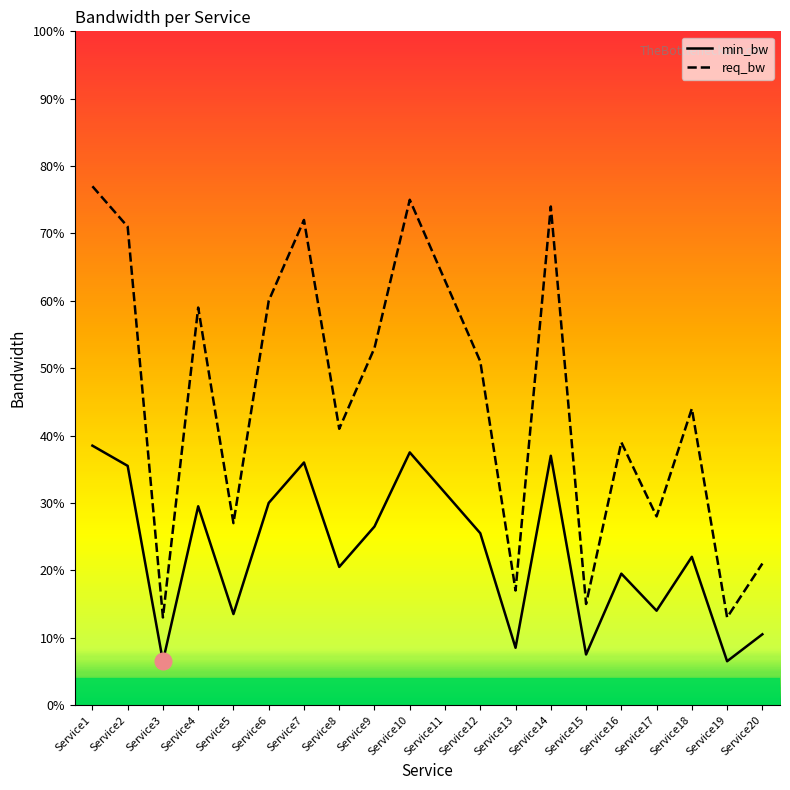

How many distinct data groups are displayed?

2